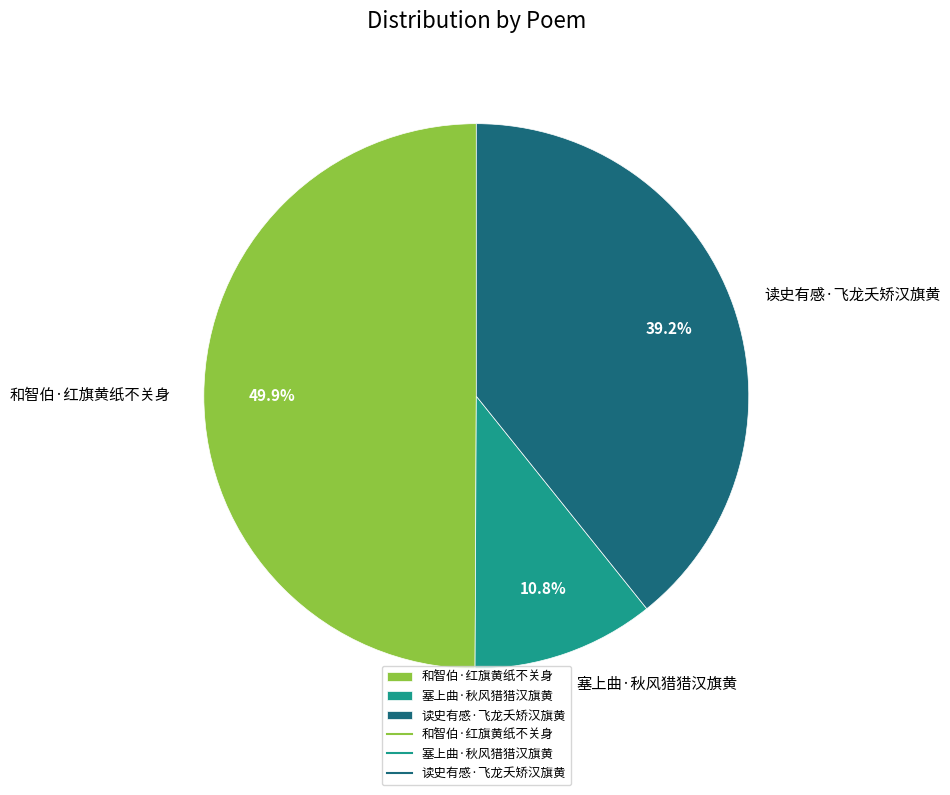

How many slices are in this pie chart?

3